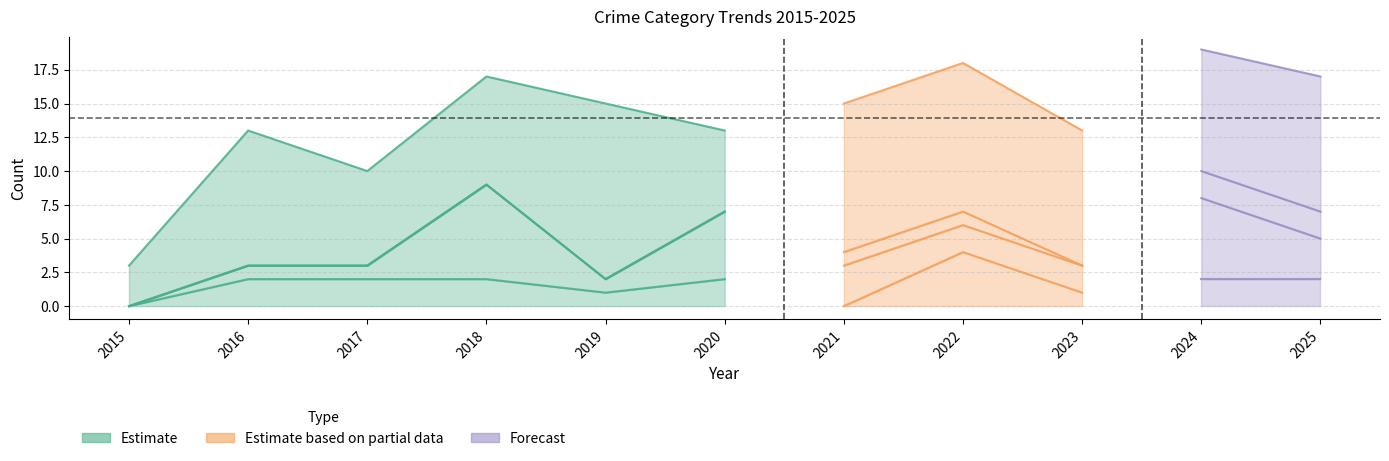

Reading left to right, list all the values displayed in this chart.

Aggravated Assault: 2015=0	2016=2	2017=2	2018=2	2019=1	2020=2	2021=0	2022=4	2023=1	2024=2	2025=2
Aggravated Battery: 2015=0	2016=1	2017=1	2018=7	2019=1	2020=5	2021=3	2022=2	2023=2	2024=6	2025=3
Criminal Sexual Assault: 2015=0	2016=0	2017=0	2018=0	2019=0	2020=0	2021=1	2022=1	2023=0	2024=2	2025=2
Robbery: 2015=3	2016=10	2017=7	2018=8	2019=13	2020=6	2021=11	2022=11	2023=10	2024=9	2025=10